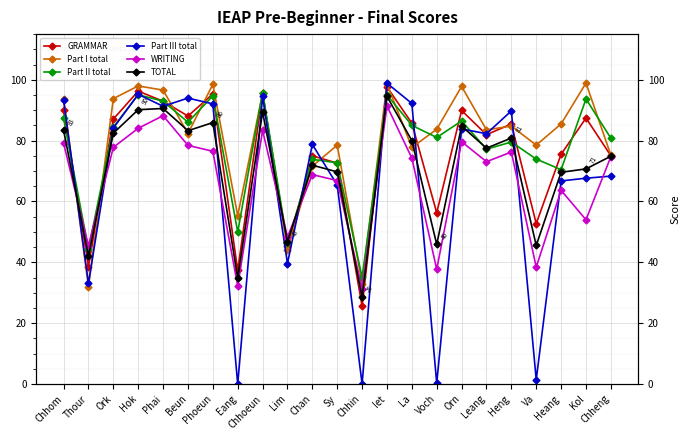

What is the total value across all series at Beun?

512.1